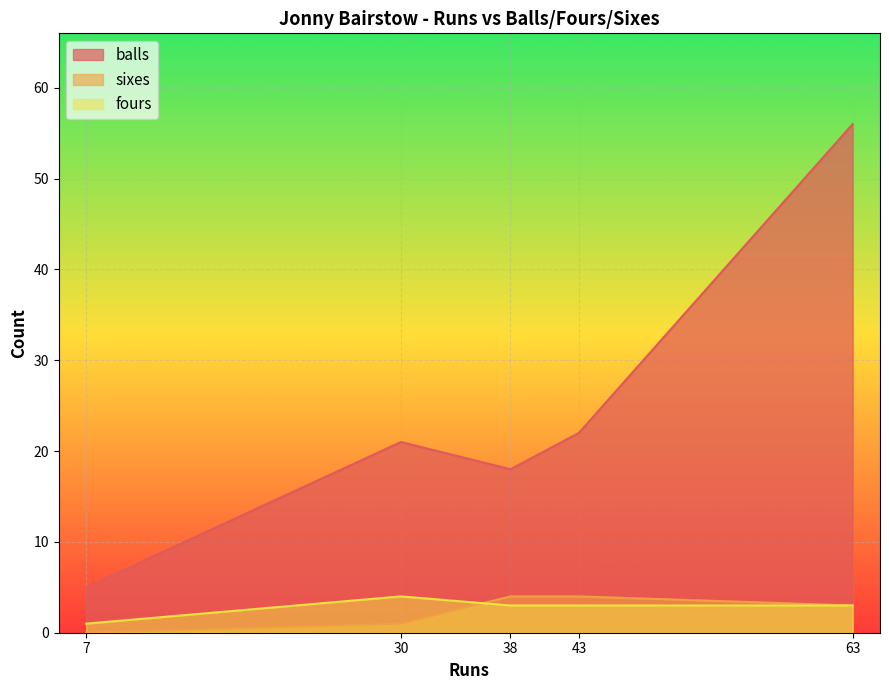

At which category does balls reach its first local peak?

30